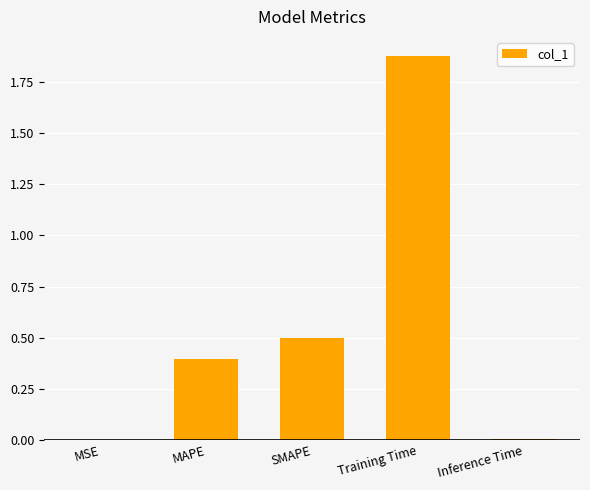

True or false: the data shows 2.7 at Training Time.

False